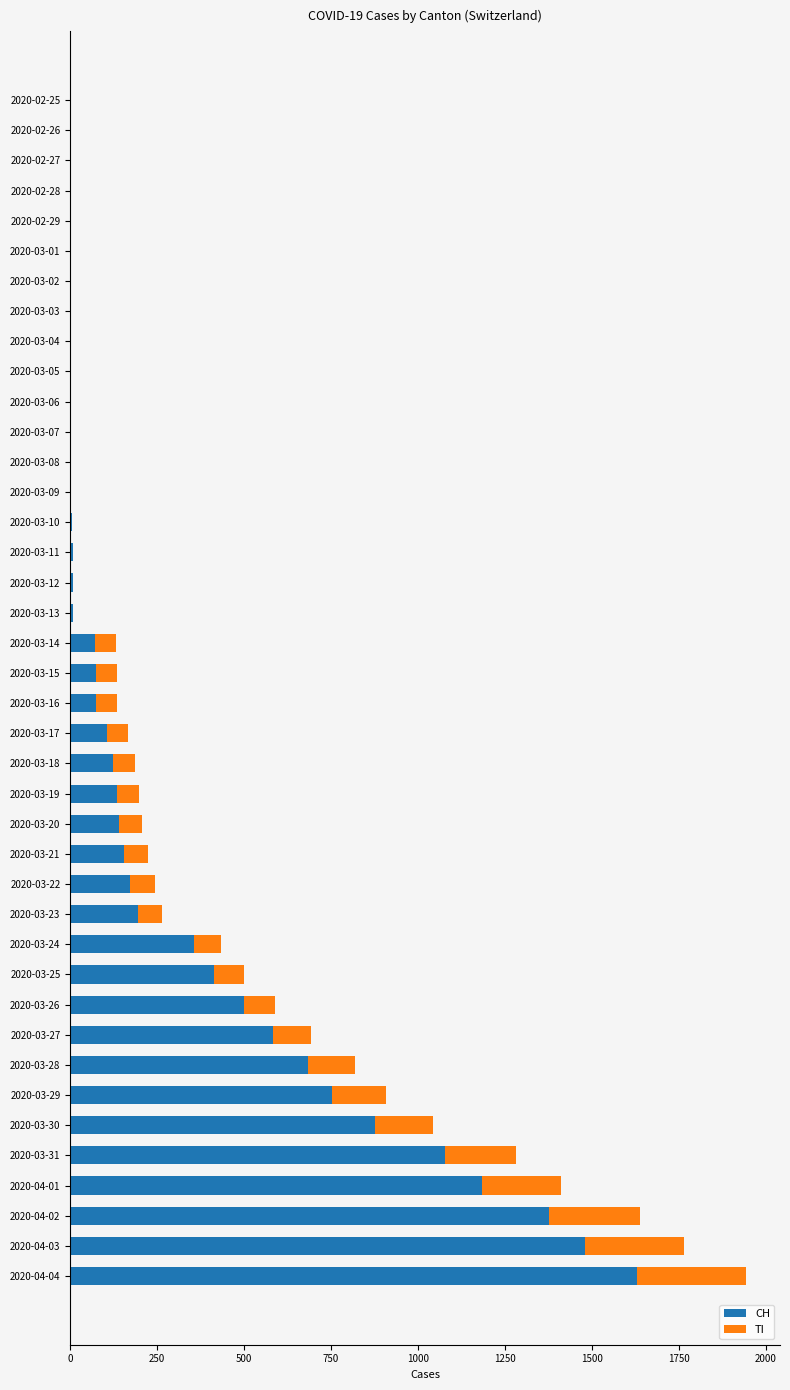

At which category is the sum across all series the highest?

2020-04-04